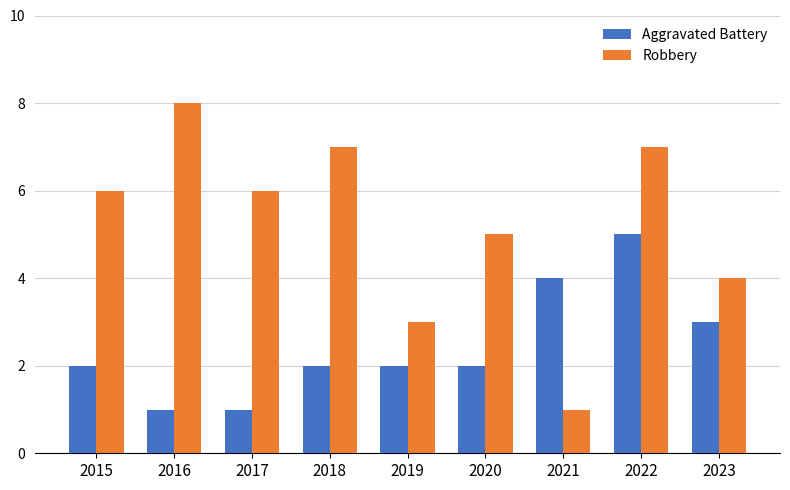

Which series changed the most between 2015 and 2020?

Robbery